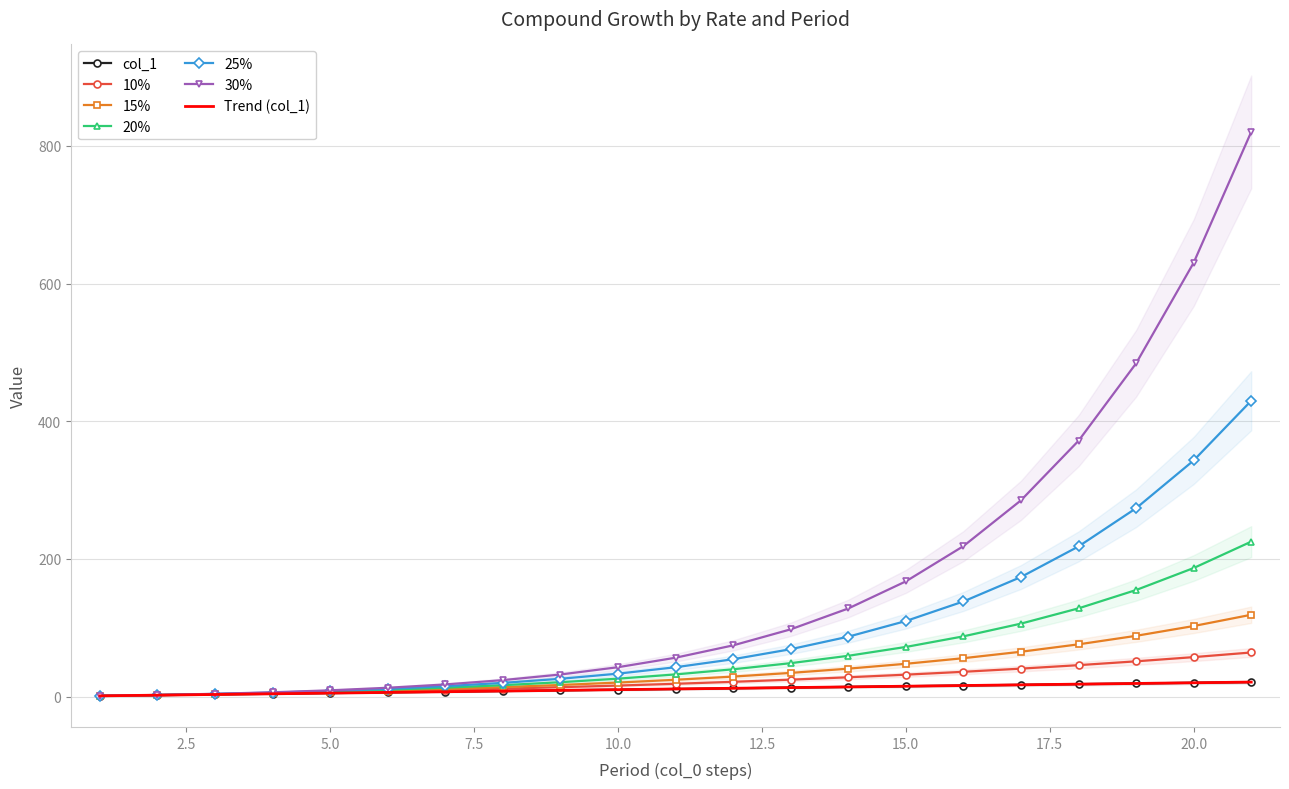

The value of 30% at 20.0 is 630.2. True or false?

True